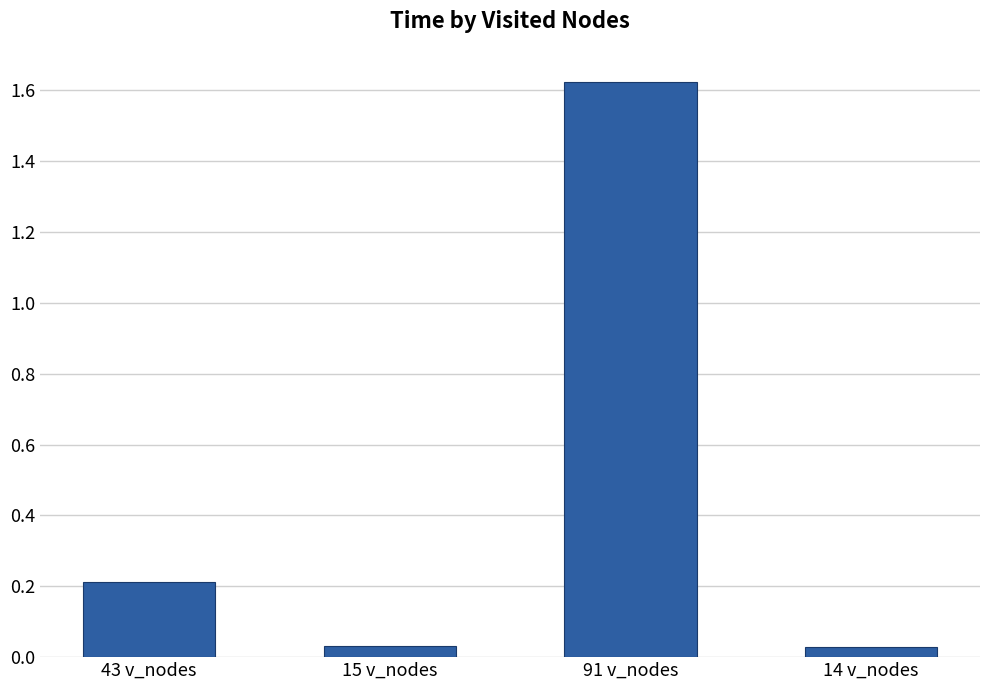

How many series are shown in this chart?

1